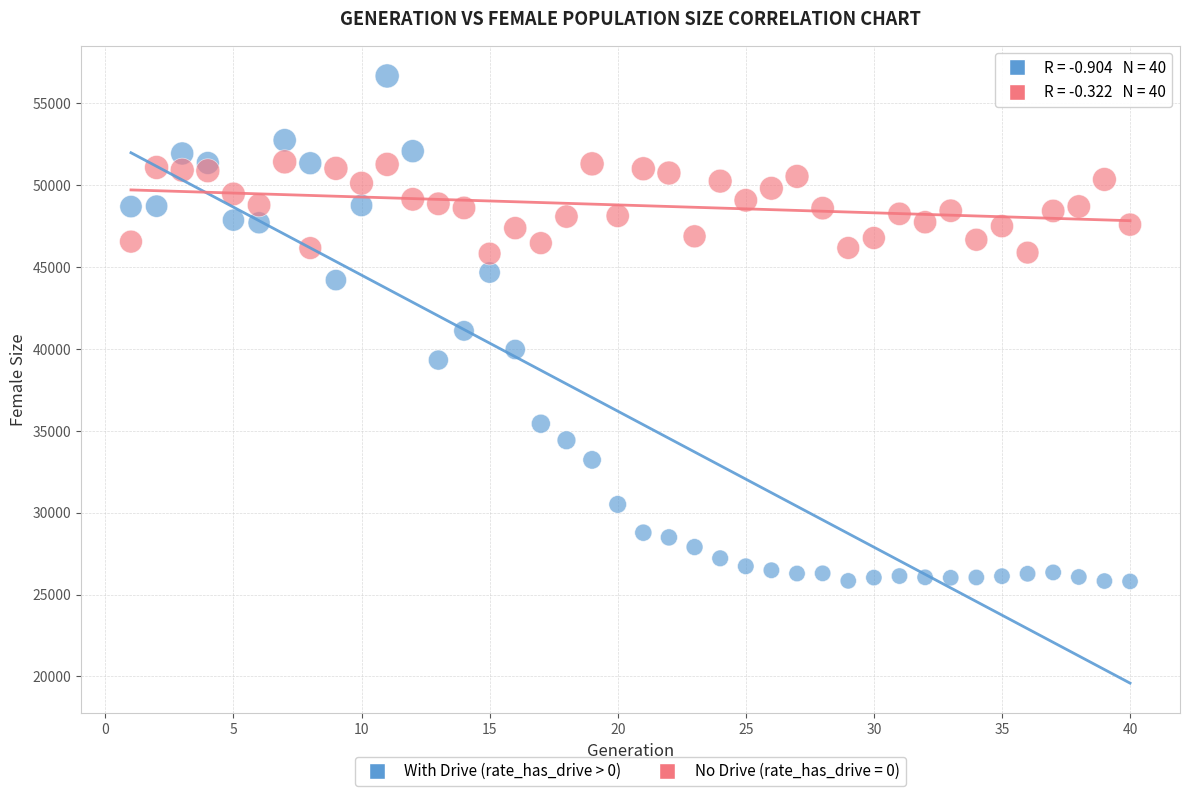

Which series has the largest Y range (max minus min)?

With Drive (rate_has_drive > 0)